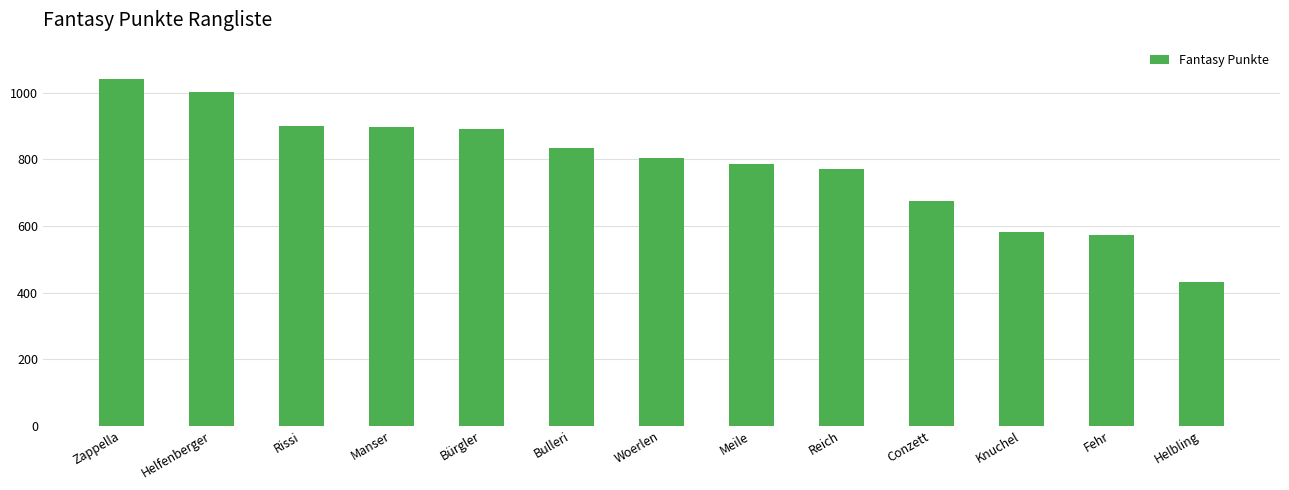

Read the value at Conzett.

674